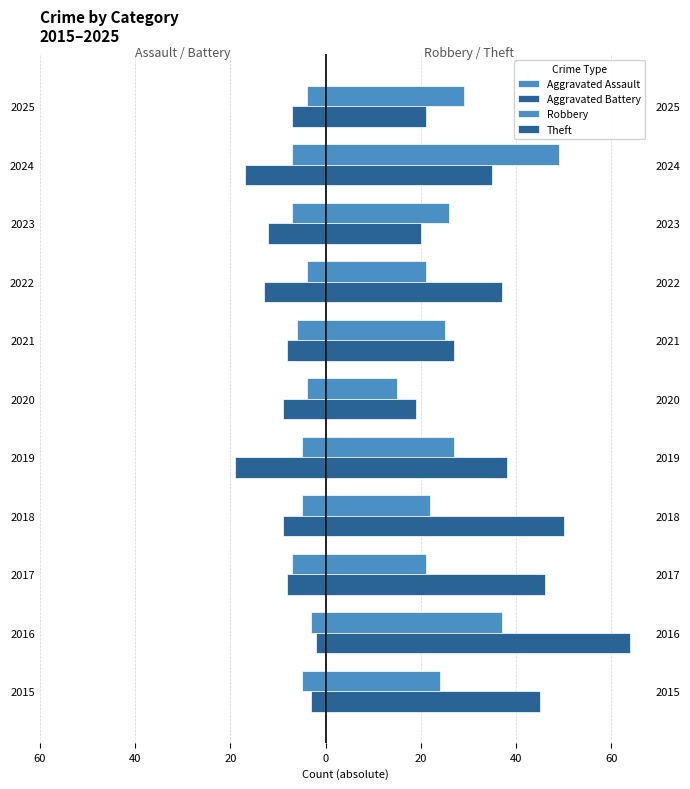

What are all the series names shown in the legend?

Aggravated Assault, Aggravated Battery, Robbery, Theft